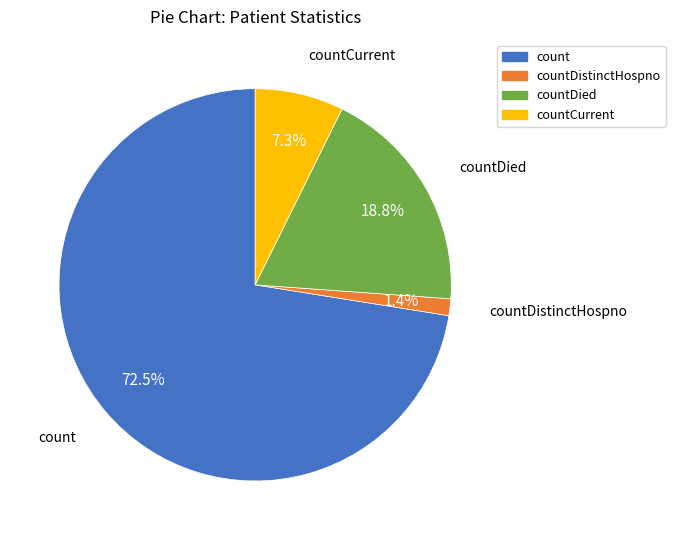

Is there a majority slice in this chart?

Yes